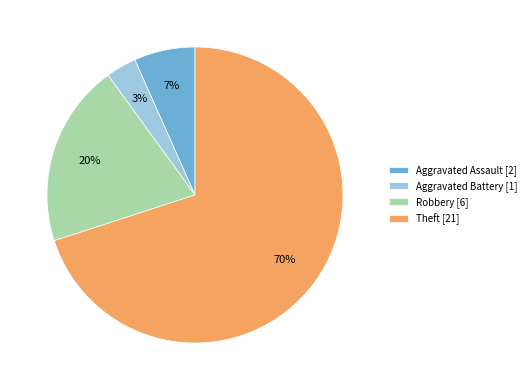

Rank the categories by value from highest to lowest.

Theft, Robbery, Aggravated Assault, Aggravated Battery